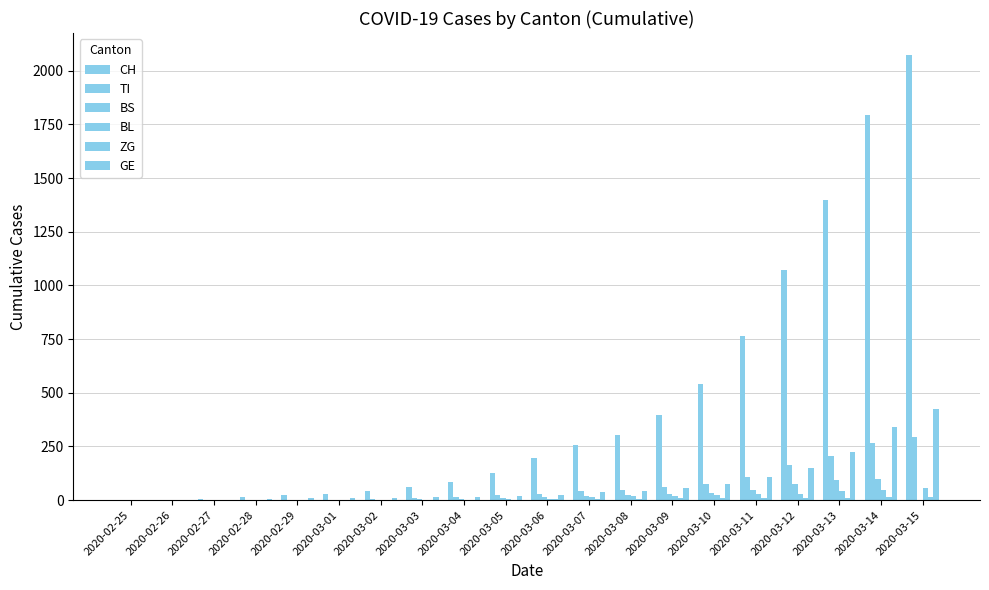

At which label is ZG closest to 6?

2020-03-06